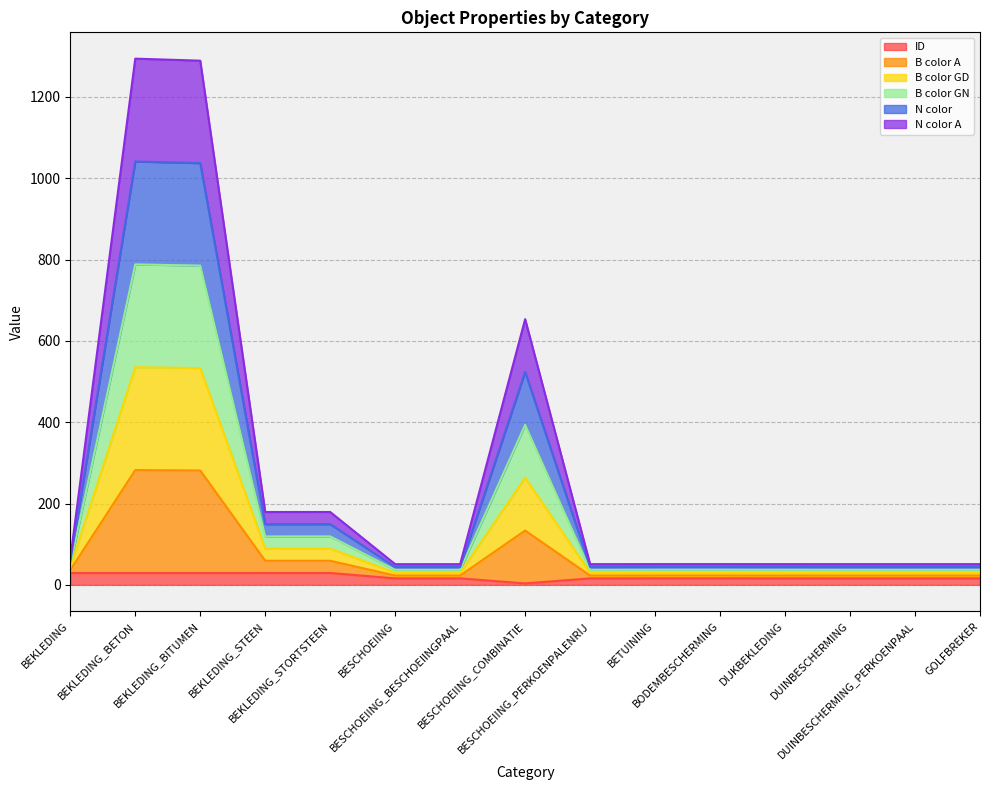

How many interior local valleys does the N color series have?

4